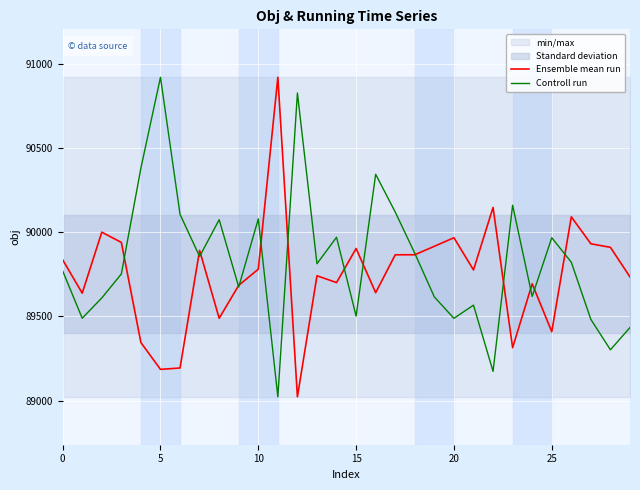

What is the maximum value for Controll run?

90919.8